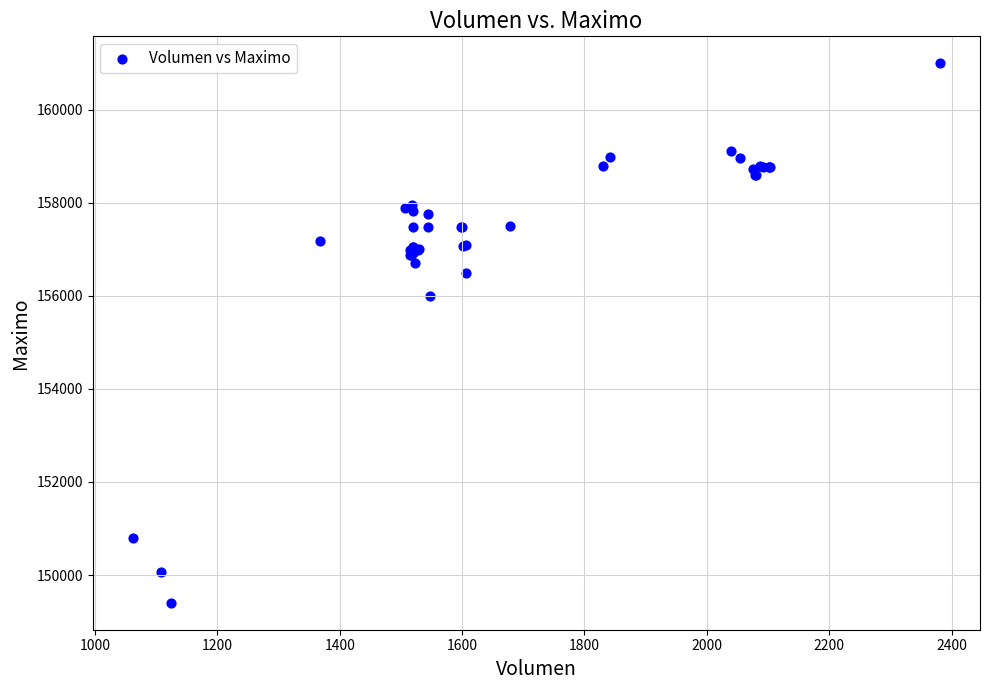

What Y value in the scatter plot is closest to 155202?

156000